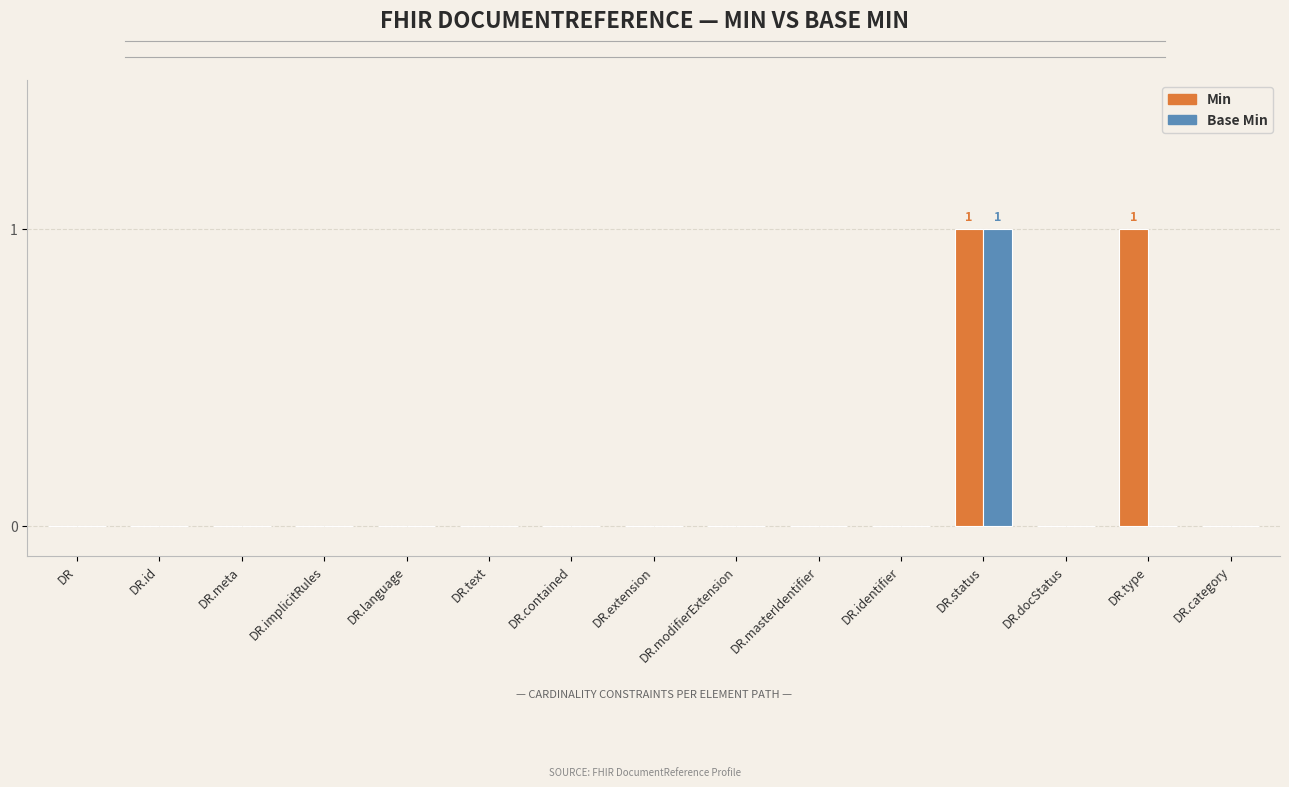

At which category is the sum across all series the highest?

DR.status